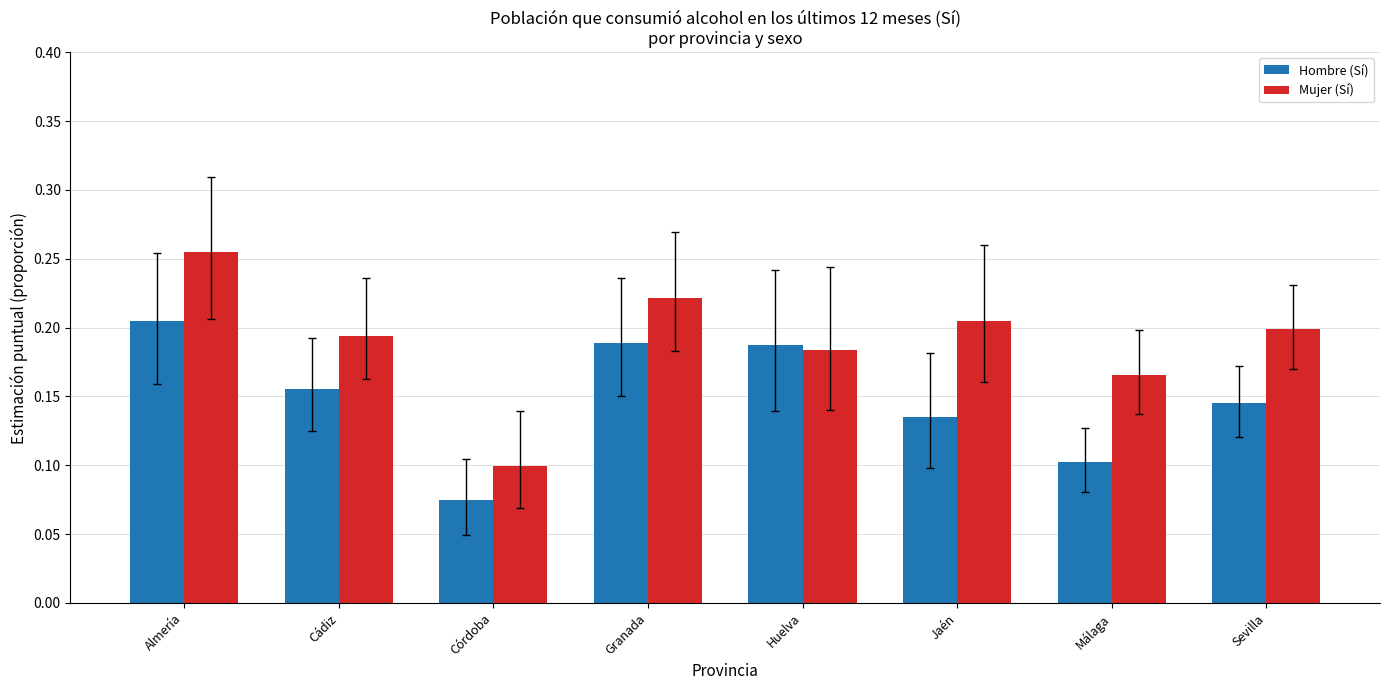

Where is Hombre (Sí) nearest to the value 0?

Córdoba